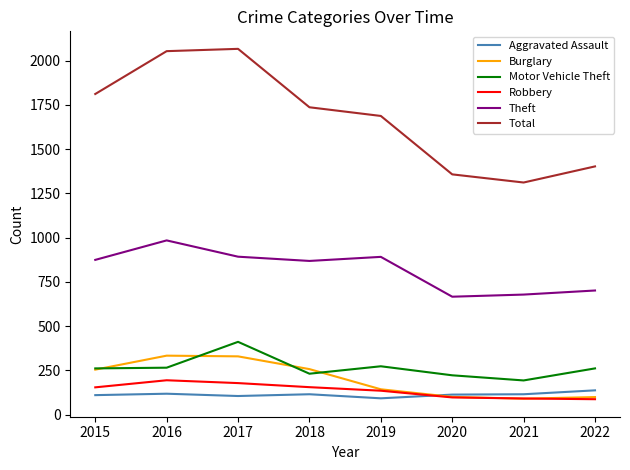

In Aggravated Assault, how many points are lower than both neighbors (excluding endpoints)?

2